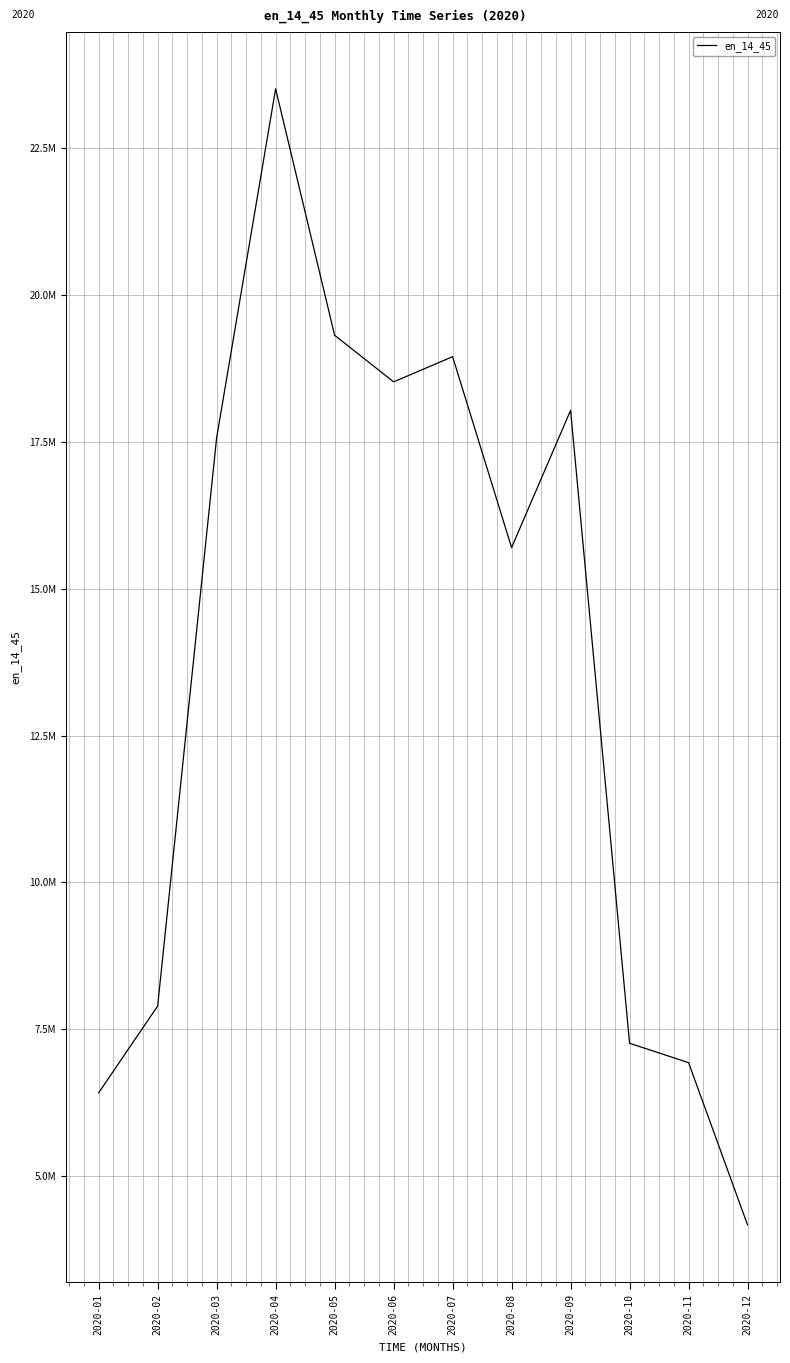

True or false: there are more than 2 points higher than both neighbors.

True